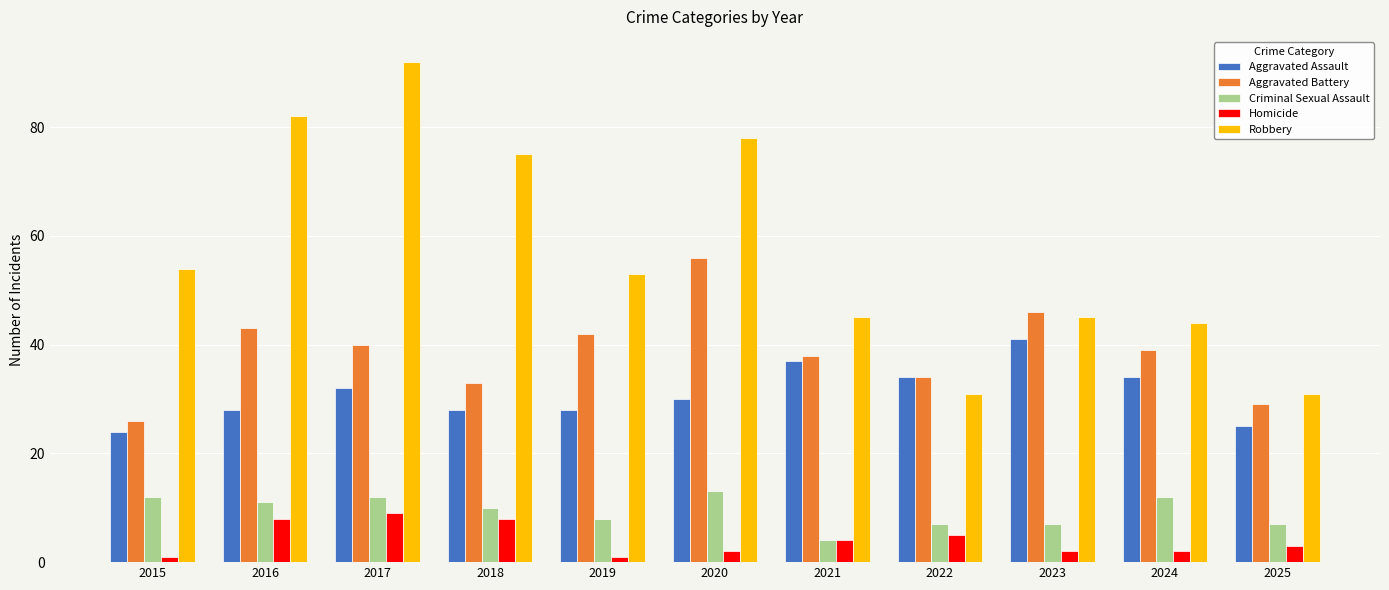

True or false: Aggravated Battery has a value of 43 at 2016.

True